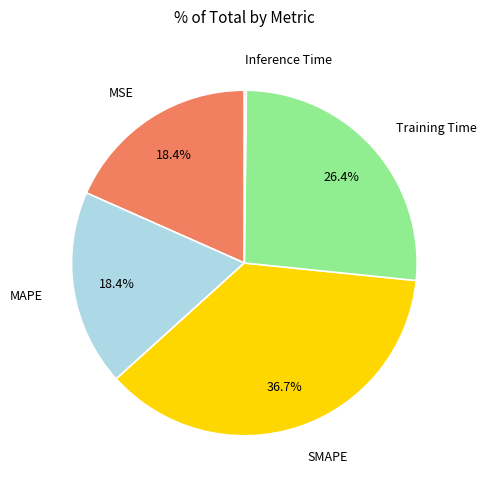

Does any single category account for the majority?

No